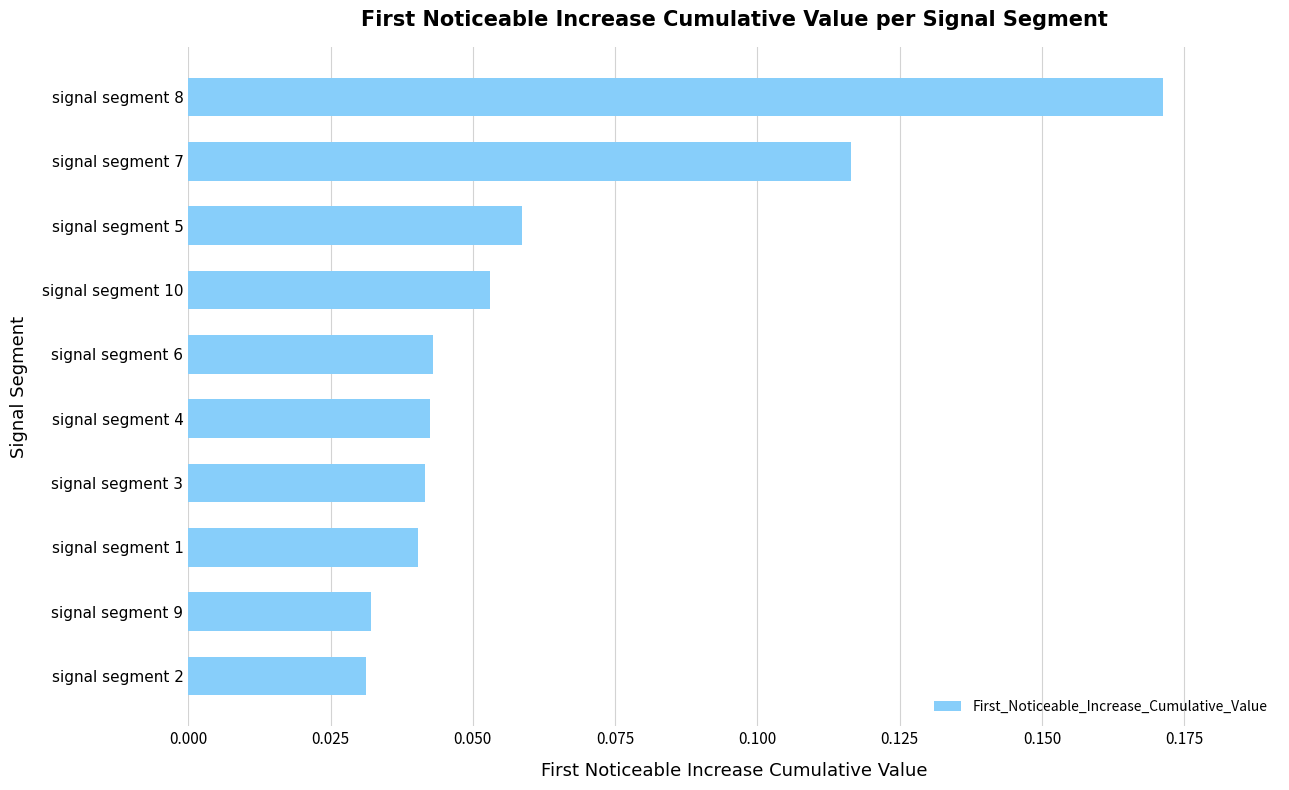

Does the chart contain any negative values?

No